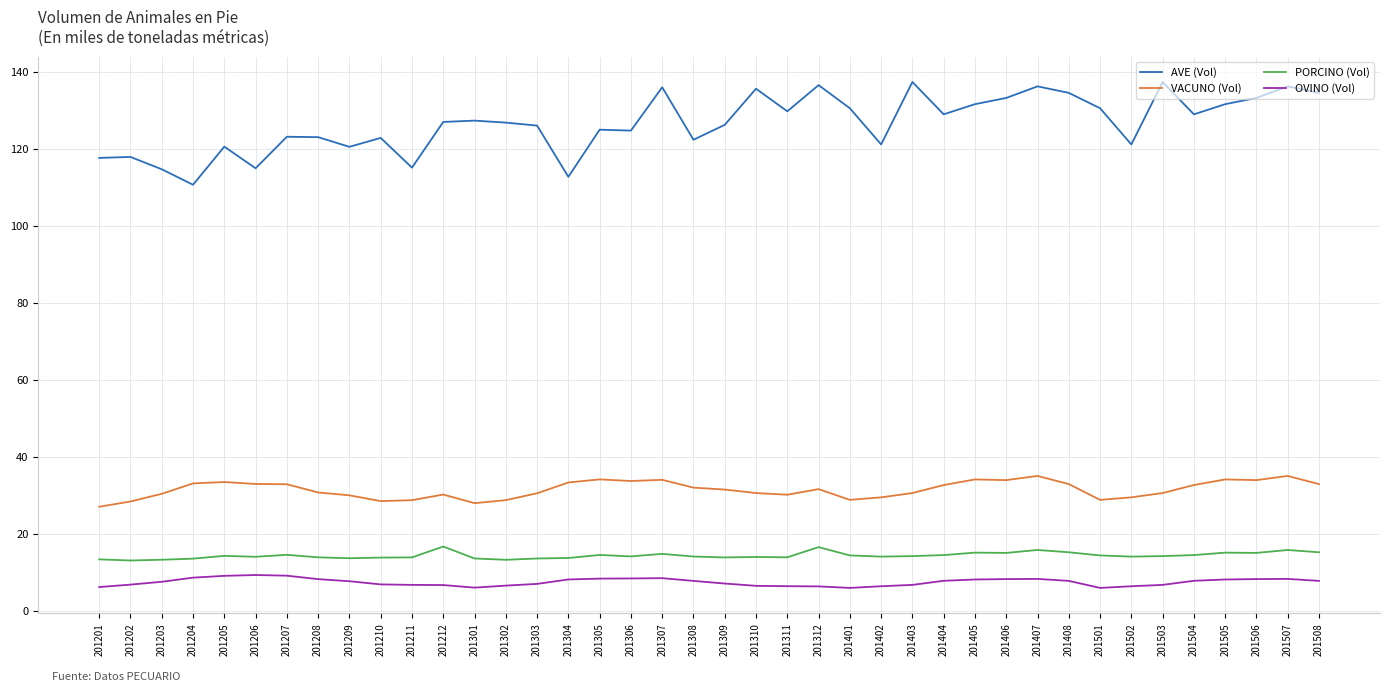

At 201501, list the series in order from smallest to largest.

OVINO (Vol), PORCINO (Vol), VACUNO (Vol), AVE (Vol)